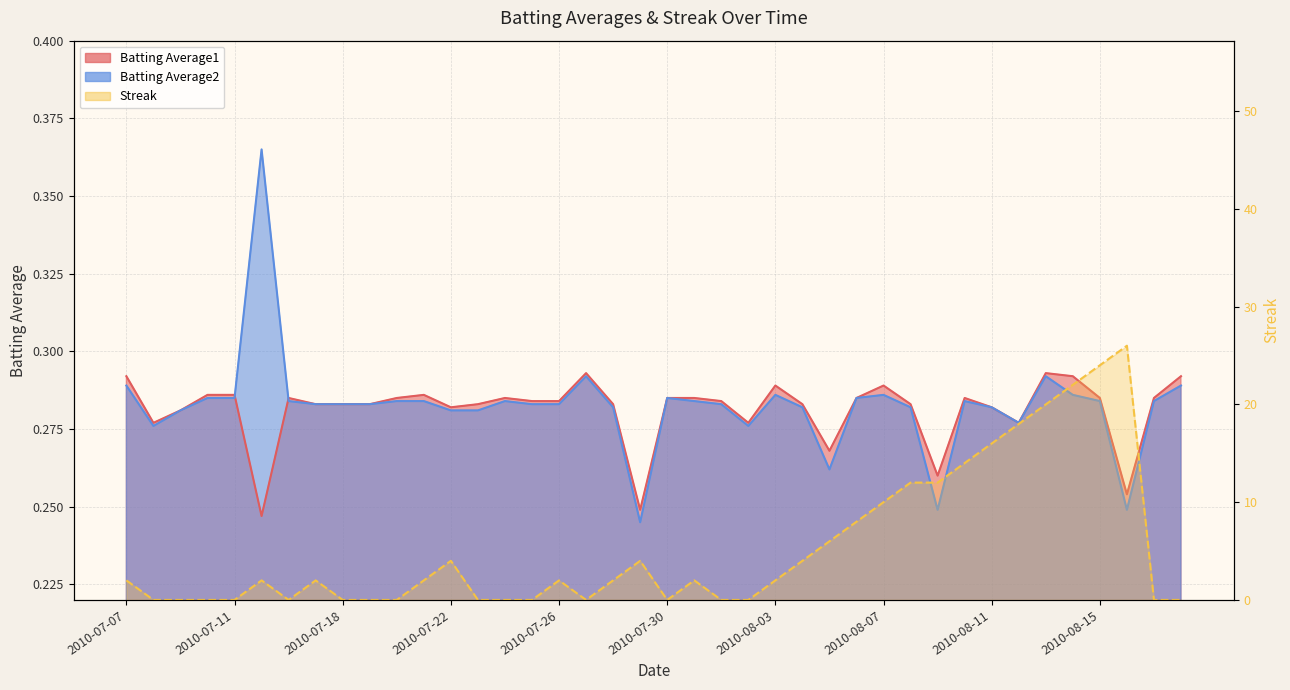

Reading left to right, transcribe all the data shown in this chart.

Batting Average1: 0.3	0.3	0.3	0.3	0.3	0.2	0.3	0.3	0.3	0.3	0.3	0.3	0.3	0.3	0.3	0.3	0.3	0.3	0.3	0.2	0.3	0.3	0.3	0.3	0.3	0.3	0.3	0.3	0.3	0.3	0.3	0.3	0.3	0.3	0.3	0.3	0.3	0.3	0.3	0.3
Batting Average2: 0.3	0.3	0.3	0.3	0.3	0.4	0.3	0.3	0.3	0.3	0.3	0.3	0.3	0.3	0.3	0.3	0.3	0.3	0.3	0.2	0.3	0.3	0.3	0.3	0.3	0.3	0.3	0.3	0.3	0.3	0.2	0.3	0.3	0.3	0.3	0.3	0.3	0.2	0.3	0.3
Streak: 2.0	0.0	0.0	0.0	0.0	2.0	0.0	2.0	0.0	0.0	0.0	2.0	4.0	0.0	0.0	0.0	2.0	0.0	2.0	4.0	0.0	2.0	0.0	0.0	2.0	4.0	6.0	8.0	10.0	12.0	12.0	14.0	16.0	18.0	20.0	22.0	24.0	26.0	0.0	0.0